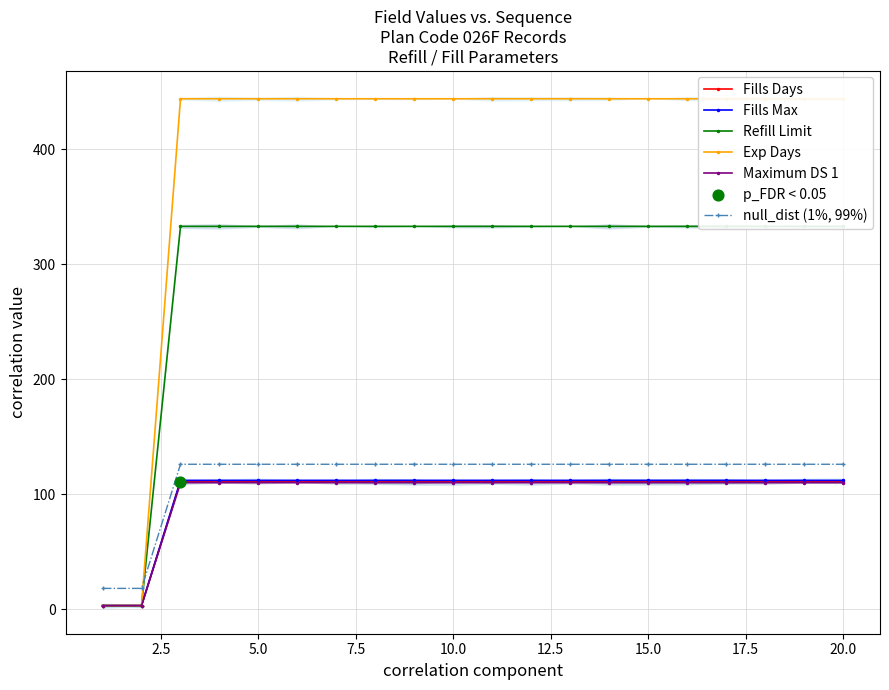

What are all the series names shown in the legend?

Fills Days, Fills Max, Refill Limit, Exp Days, Maximum DS 1, null_dist (1%, 99%)